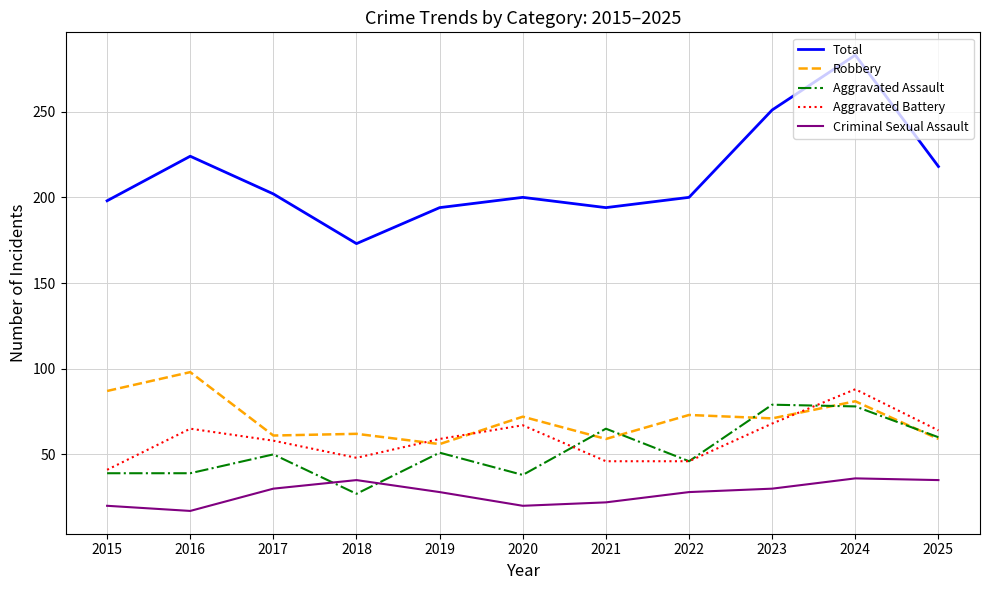

Which series has the widest spread of values?

Total